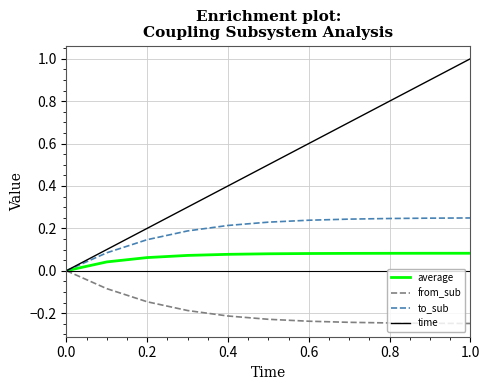

How many lines are shown in the chart?

4